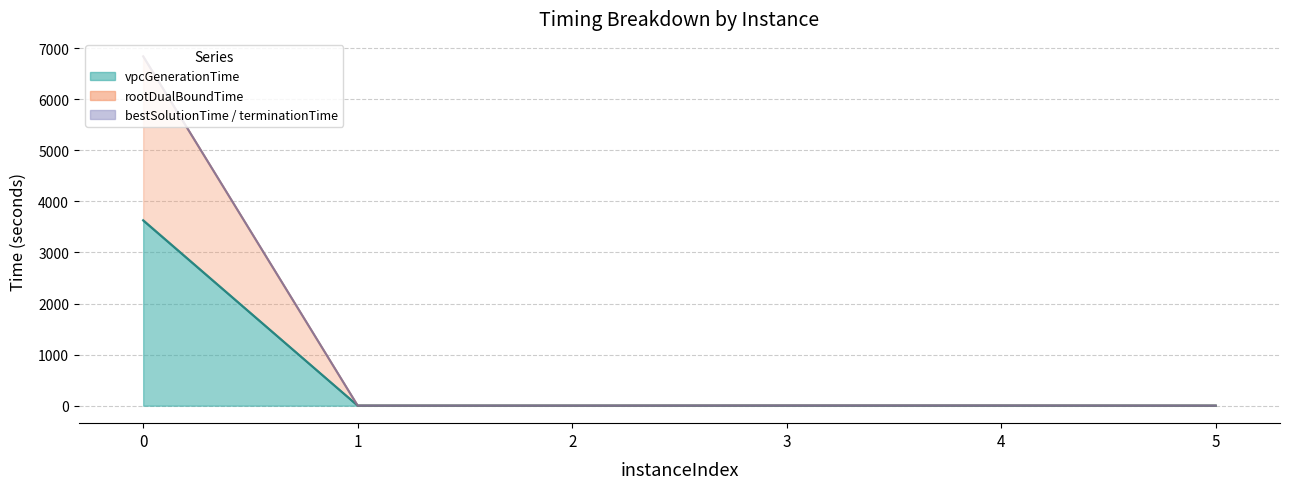

Reading left to right, transcribe all the data shown in this chart.

vpcGenerationTime: 3624.1	1.5	1.6	3.0	2.6	1.3
rootDualBoundTime: 3631.3	1.6	1.6	3.1	3.0	1.4
bestSolutionTime: 6837.5	1.6	1.6	3.2	3.2	1.4
terminationTime: 6837.5	1.6	1.6	3.2	3.2	1.4